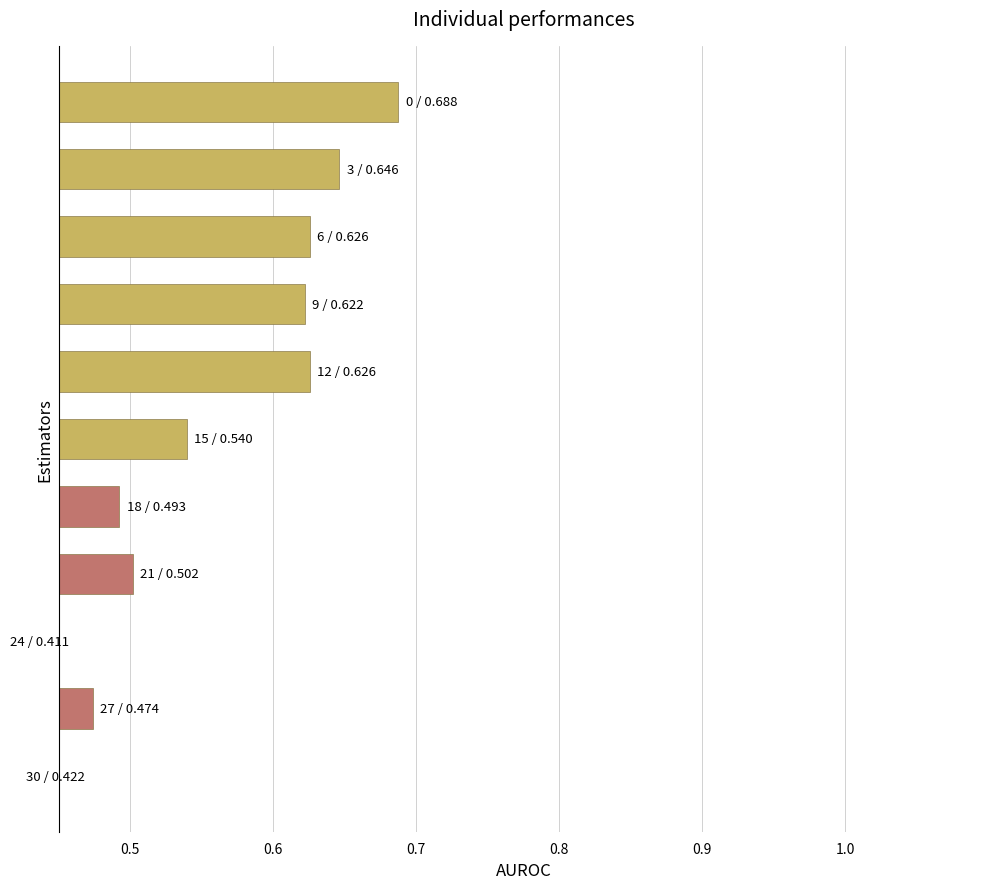

What is the sum of all values?

6.0